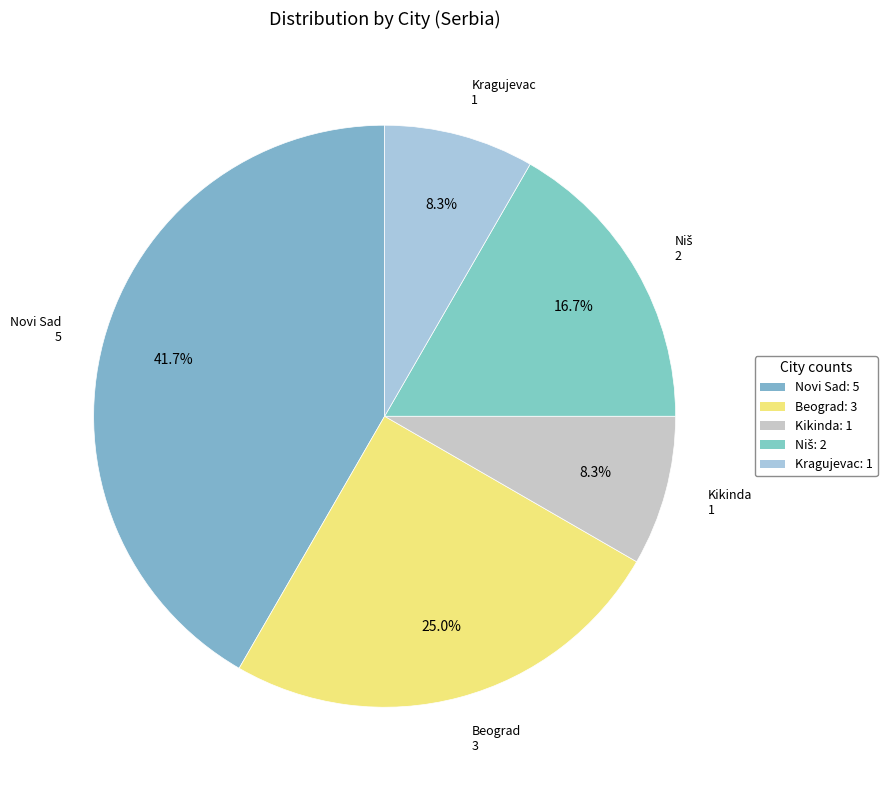

Which slice is the largest?

Novi Sad